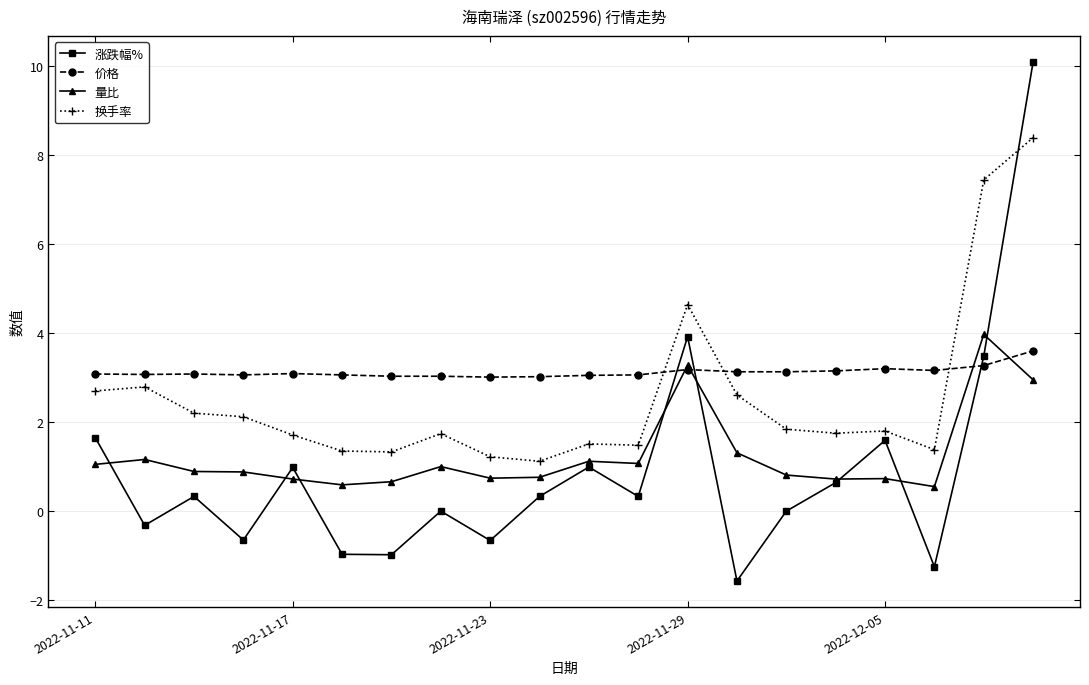

Which series has the largest total across all categories?

价格